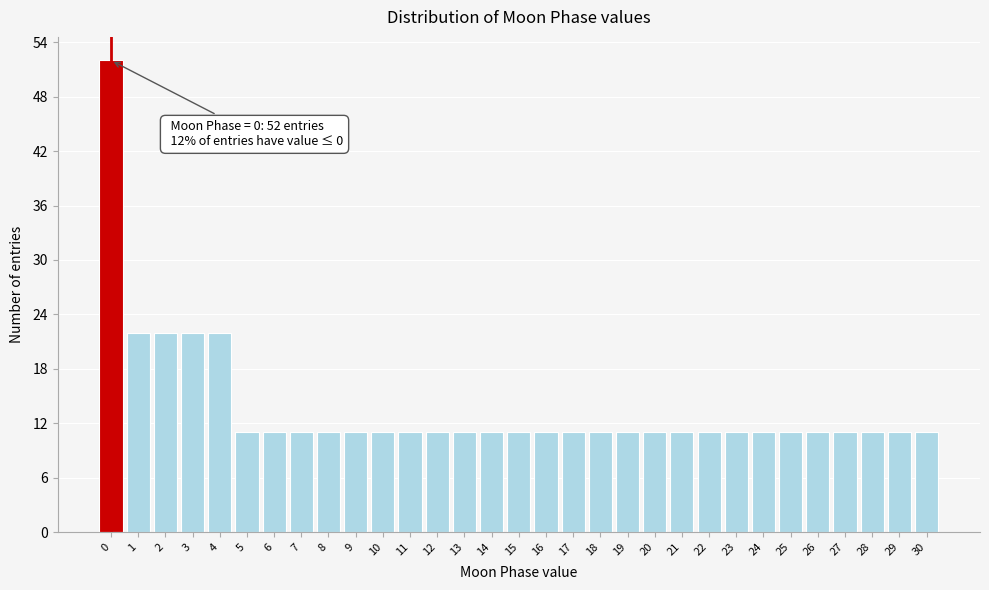

What is the sum of all values?

426